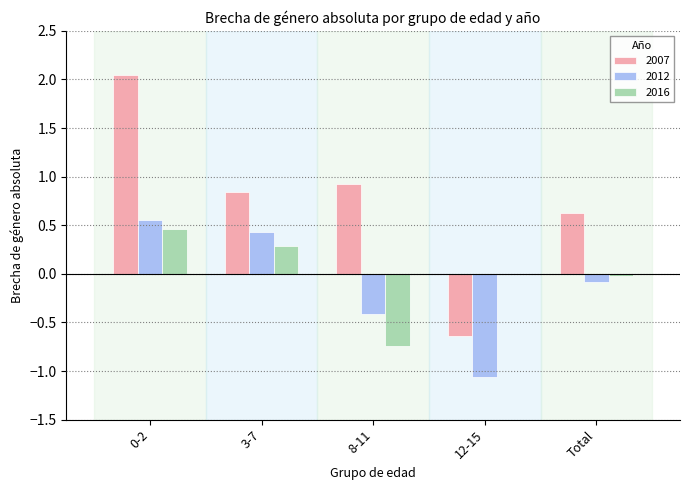

What is the total value across all series at 8-11?

-0.2